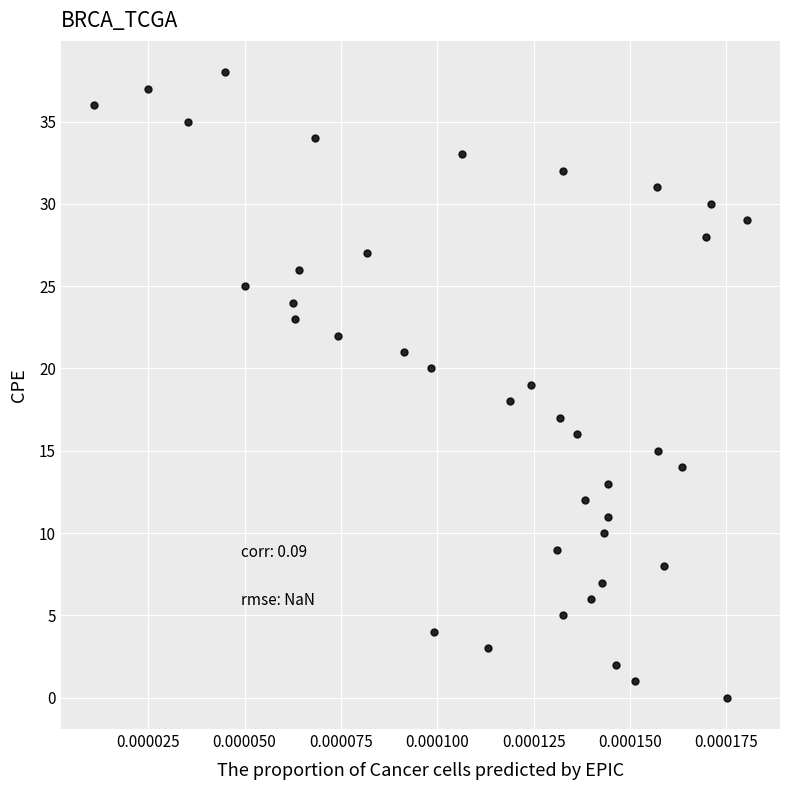

What is the range of Y values (max minus min)?

38